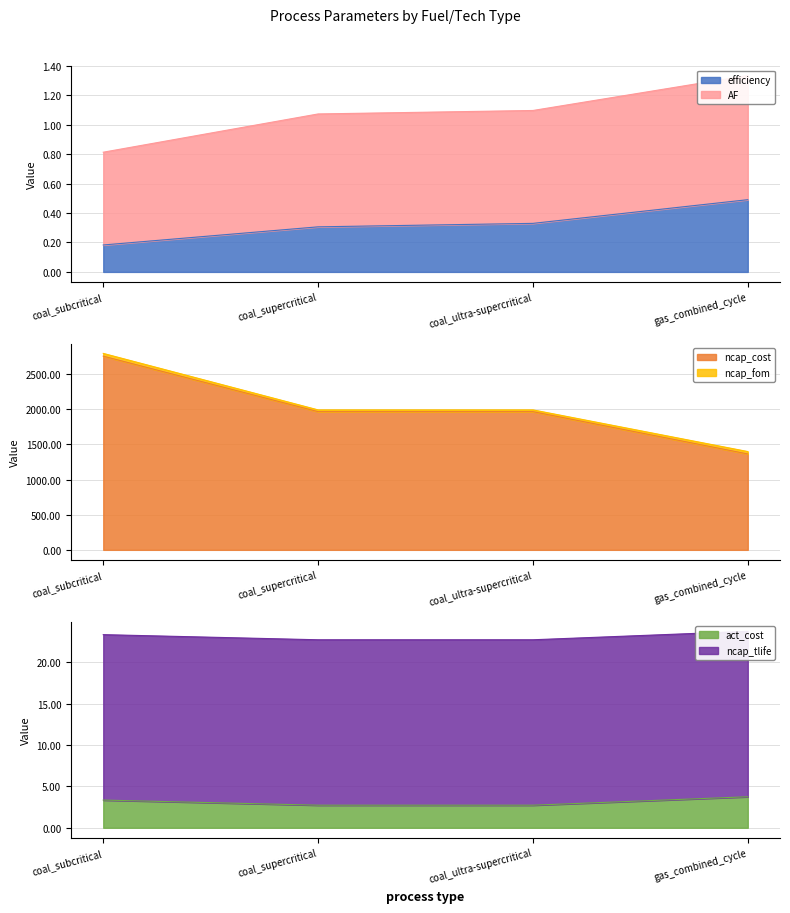

What is the difference between the maximum and minimum values in the act_cost series?

1.0